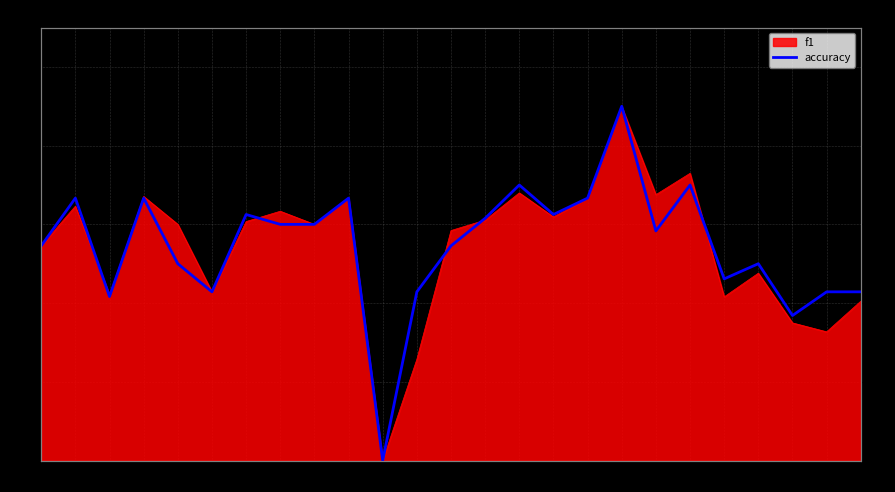

Rank the categories by value from lowest to highest.

11, 24, 3, 6, 12, 25, 26, 22, 5, 23, 1, 13, 19, 8, 9, 14, 7, 16, 2, 4, 10, 17, 15, 21, 18